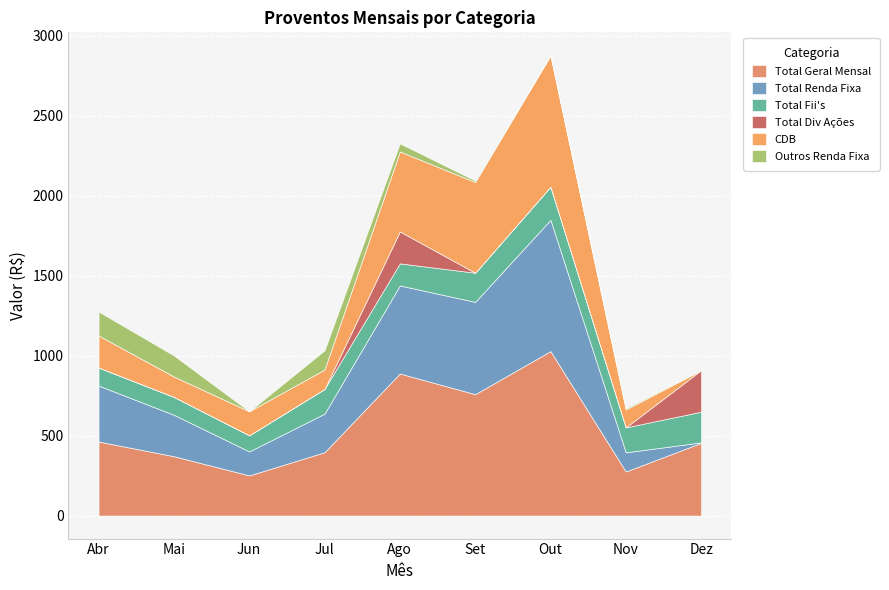

At Nov, list the series in order from smallest to largest.

Total Div Ações, Outros Renda Fixa, CDB, Total Renda Fixa, Total Fii's, Total Geral Mensal